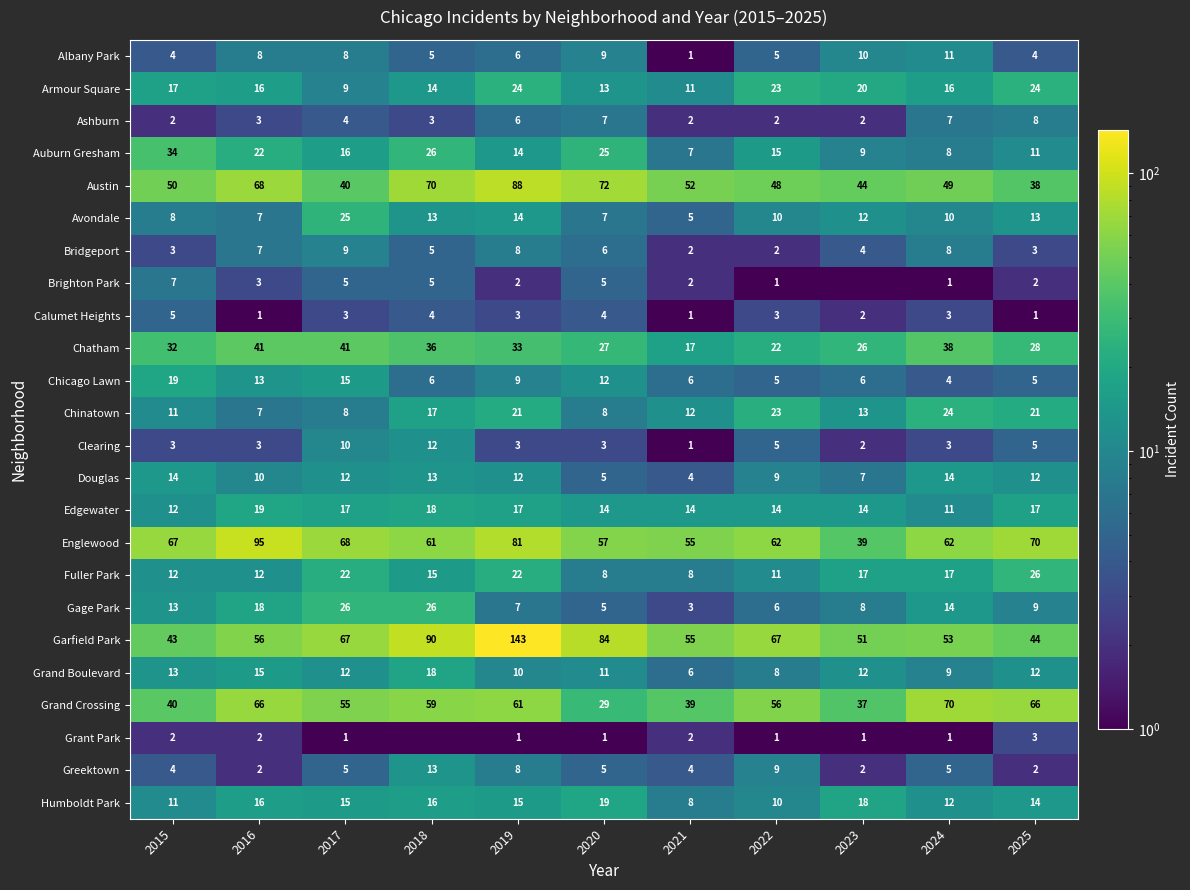

What is the sum of all Garfield Park values?

753.0